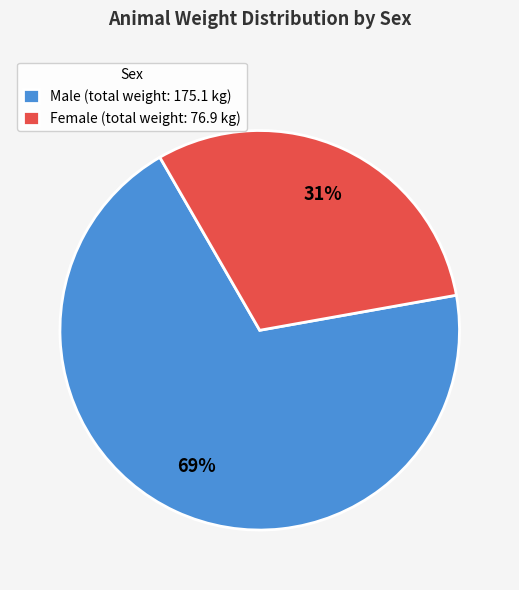

How many slices are in this pie chart?

2